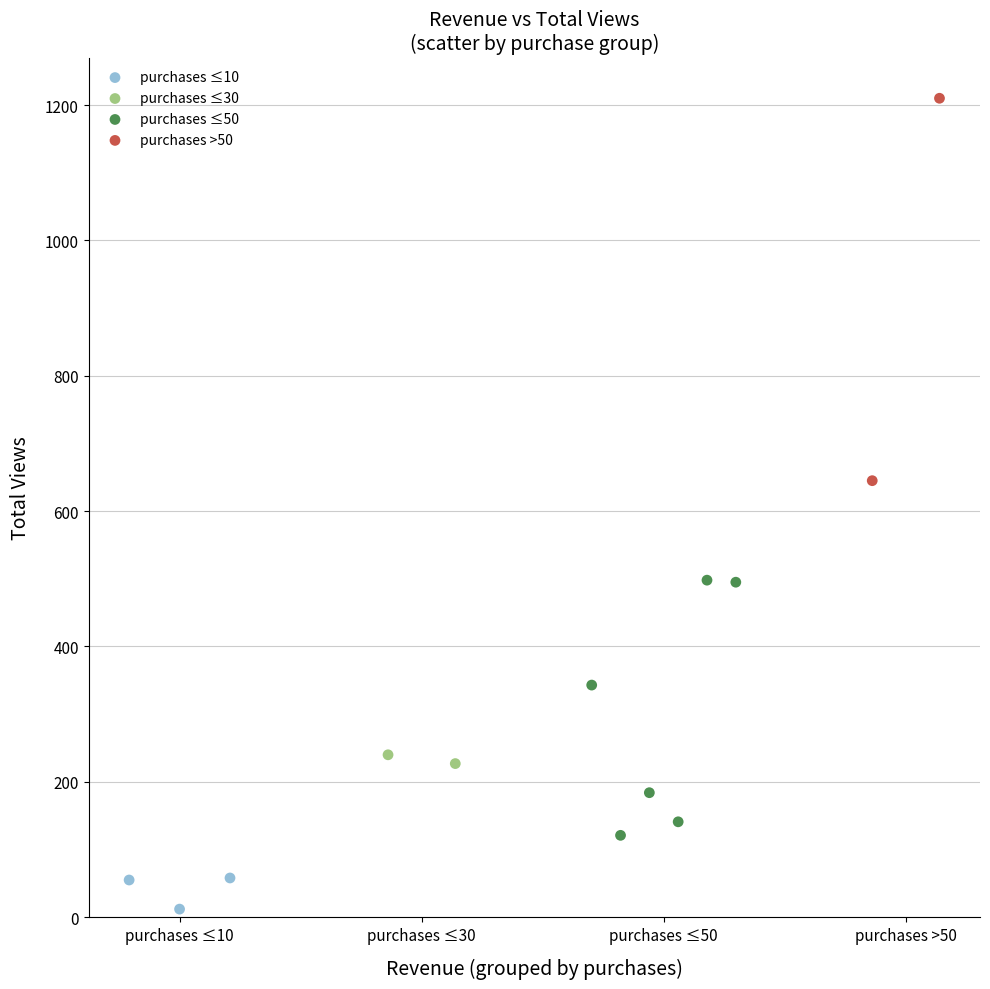

Which series contains the highest Y value?

purchases >50